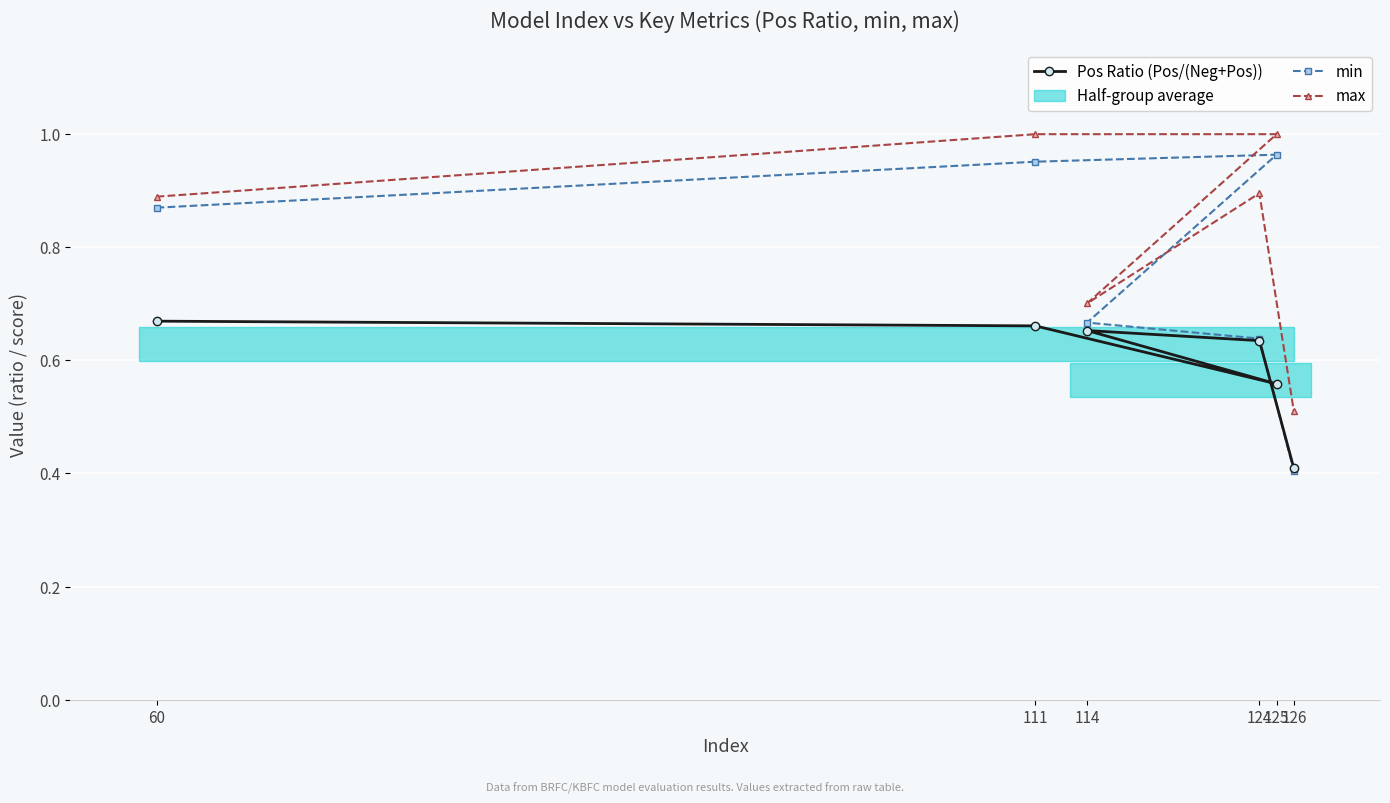

What is the value of the Pos Ratio (Pos/(Neg+Pos)) point at the 6th from the left?

0.4